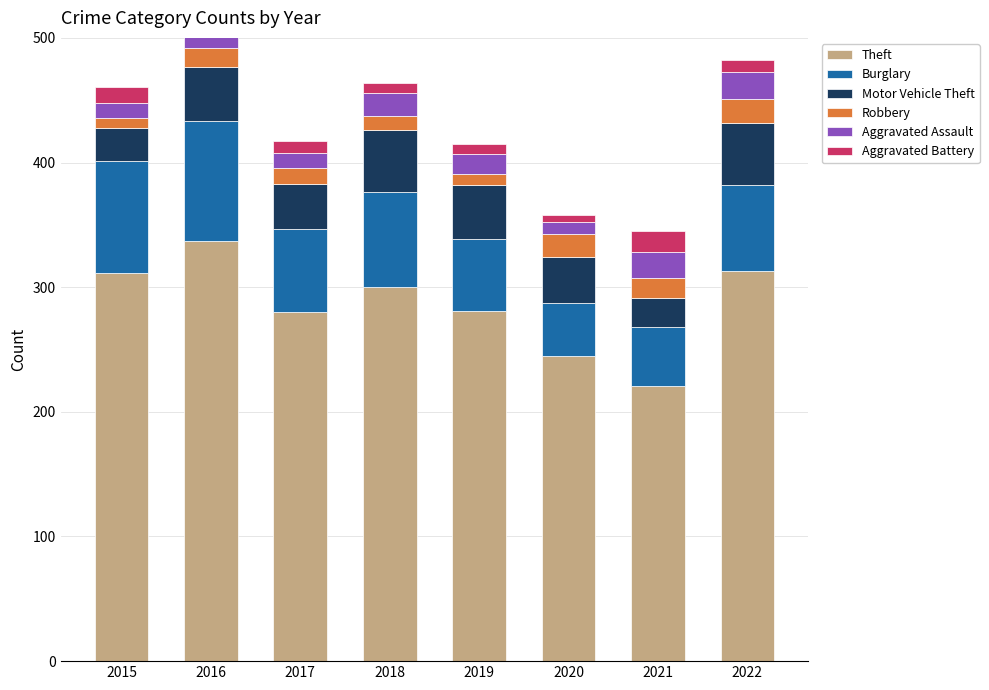

Read the Aggravated Assault value at 2021.

21